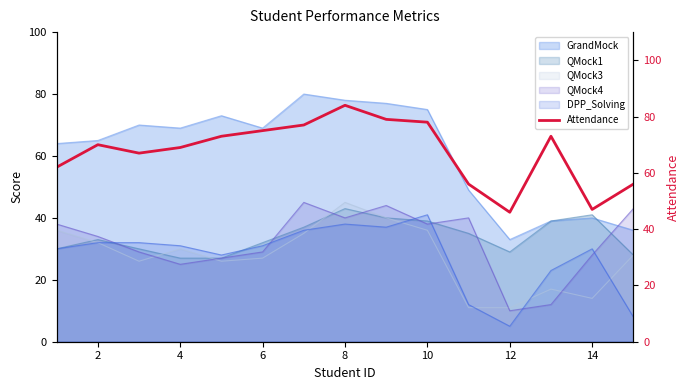

The QMock4 series shows 12 at 2. True or false?

False